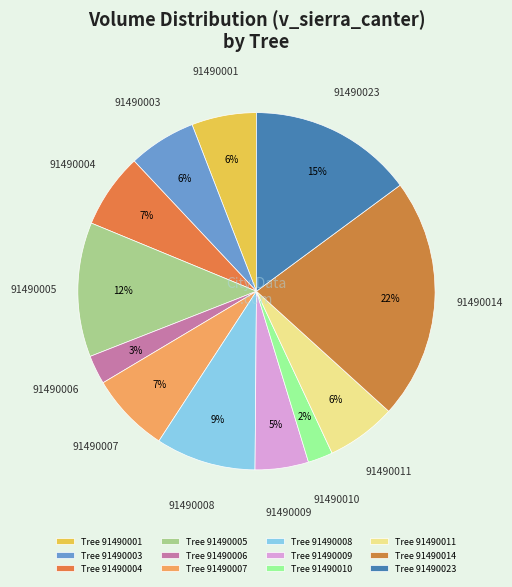

Is it true that 91490011 is 12% of the pie?

False